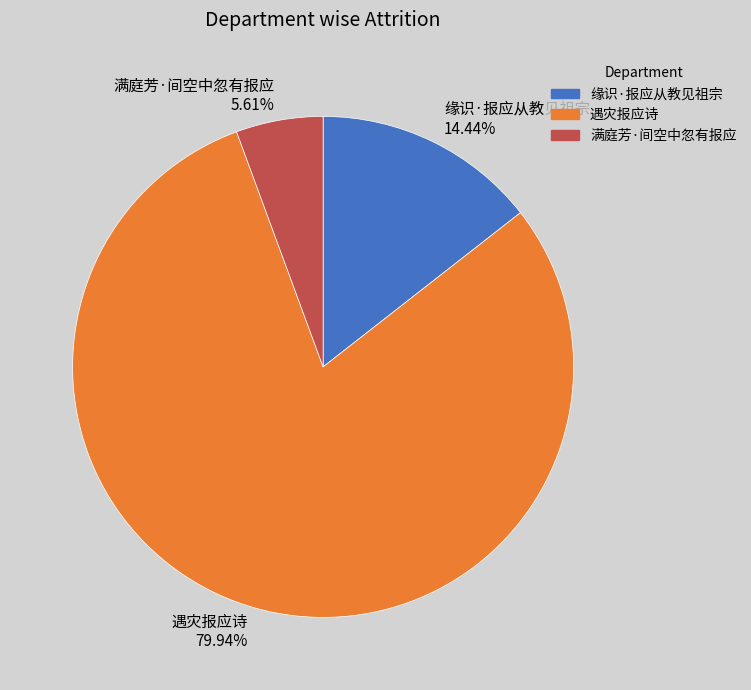

True or false: 满庭芳·间空中忽有报应 accounts for 18% of the total.

False